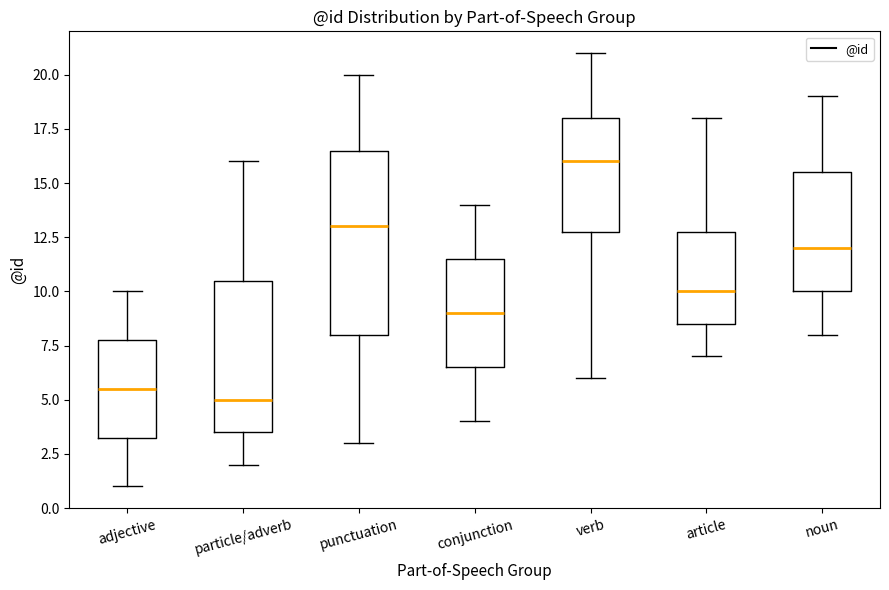

Comparing the boxes themselves (not the whiskers), which one is the tallest?

punctuation